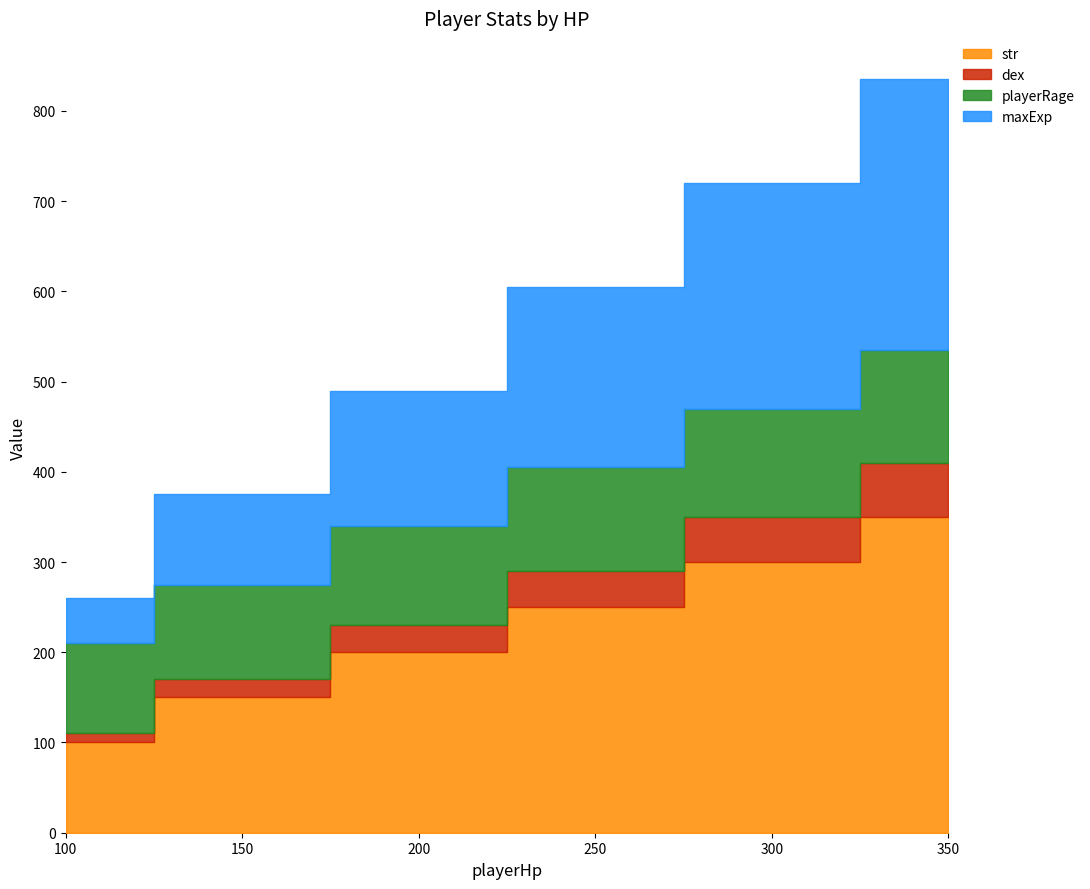

Rank the series by their maximum value, from highest to lowest.

str, maxExp, playerRage, dex